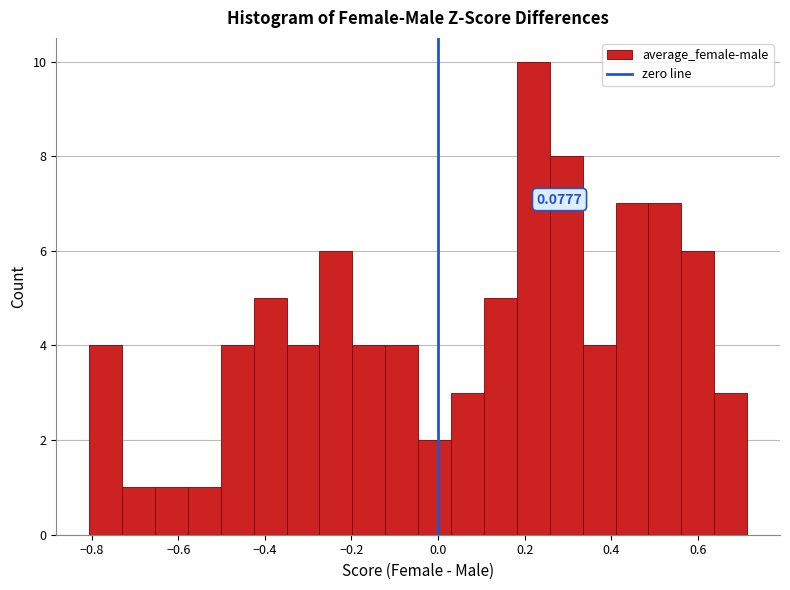

Read against the x-axis, roughly where is the centre of the tallest bar?

0.22